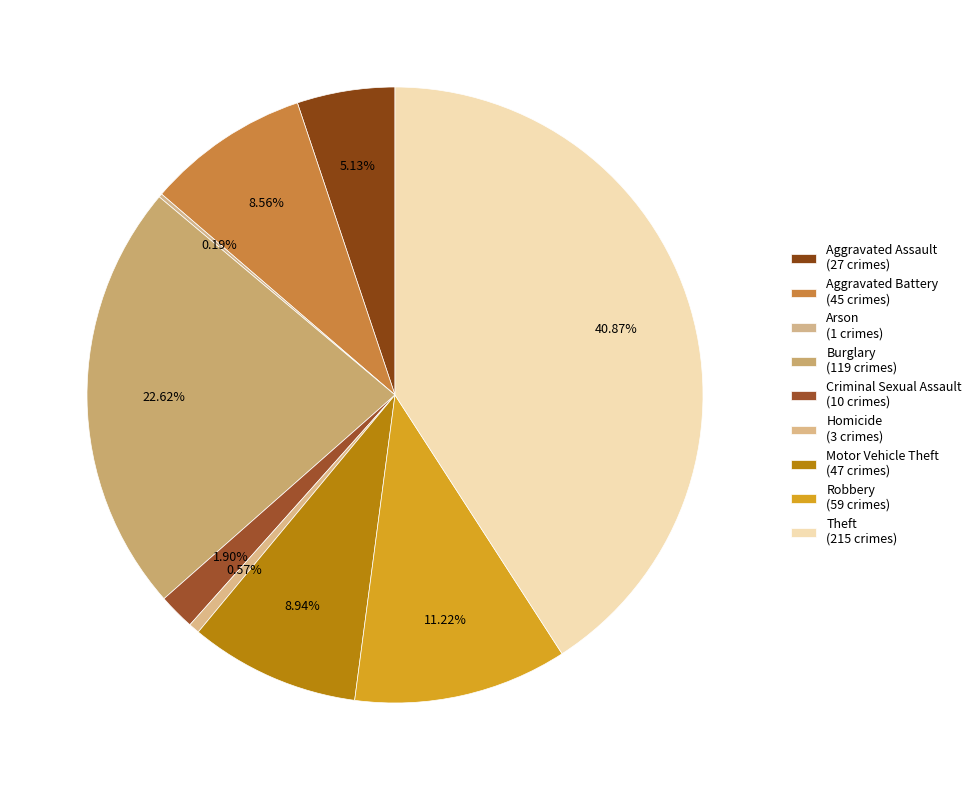

Which category has the biggest portion of the pie?

Theft